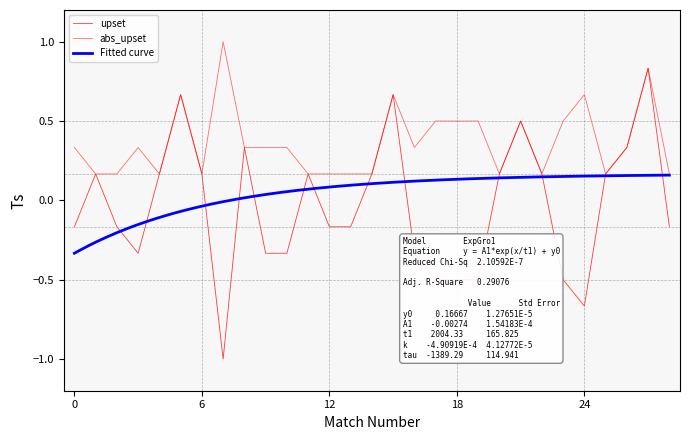

True or false: upset and abs_upset intersect in this chart.

False